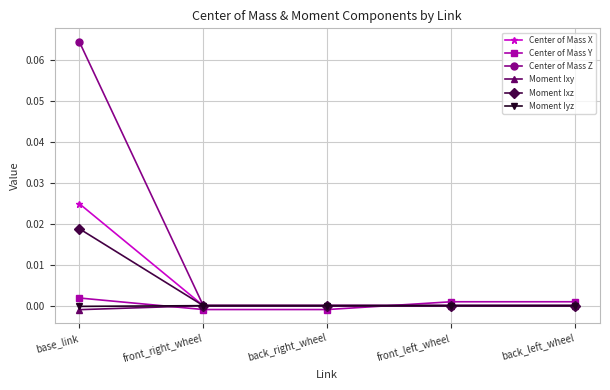

What position from the right is base_link?

5